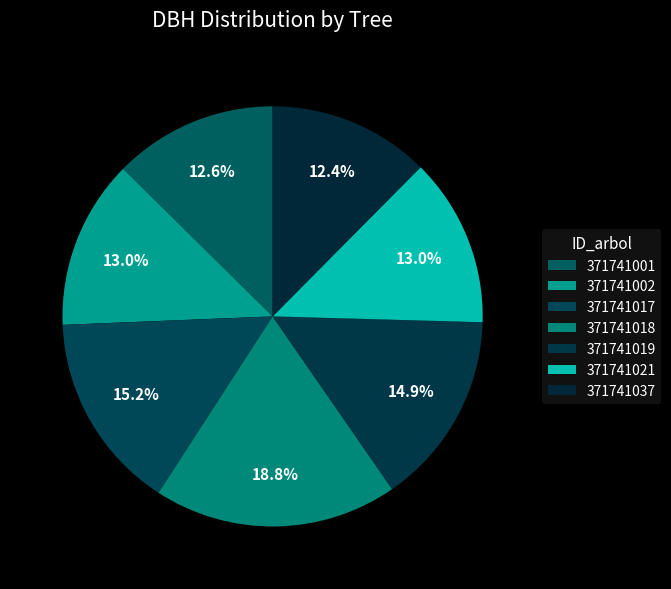

To the nearest percent, what percentage of the pie is 371741001?

13%